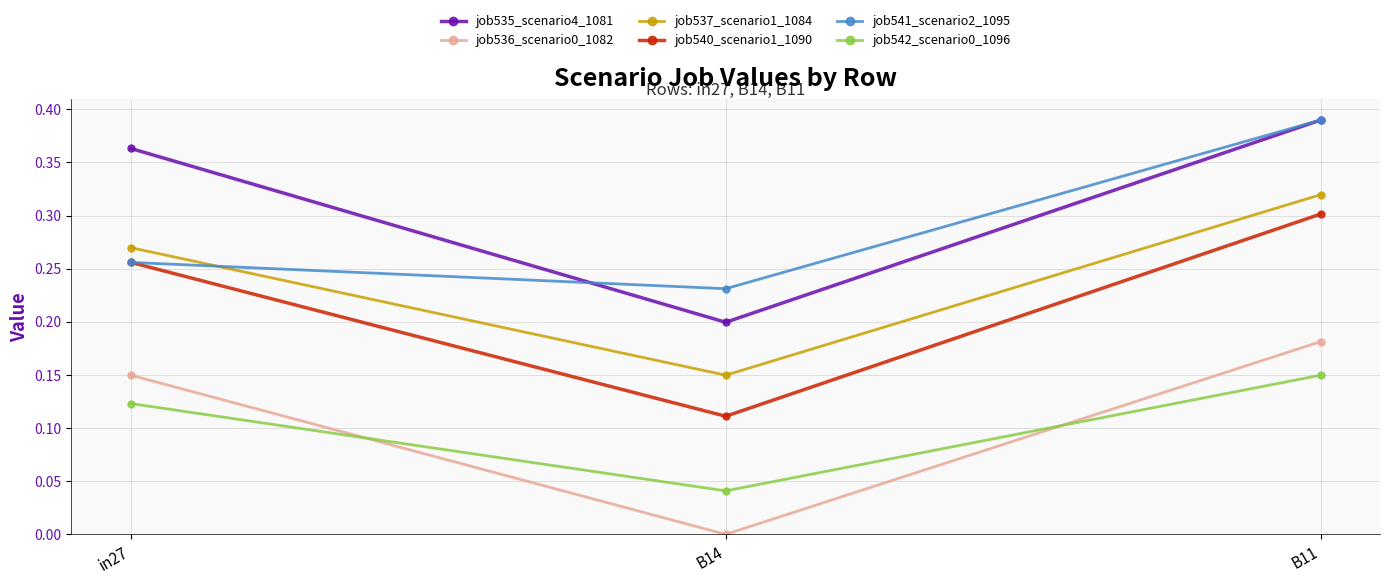

At which label does job542_scenario0_1096 reach its peak?

B11